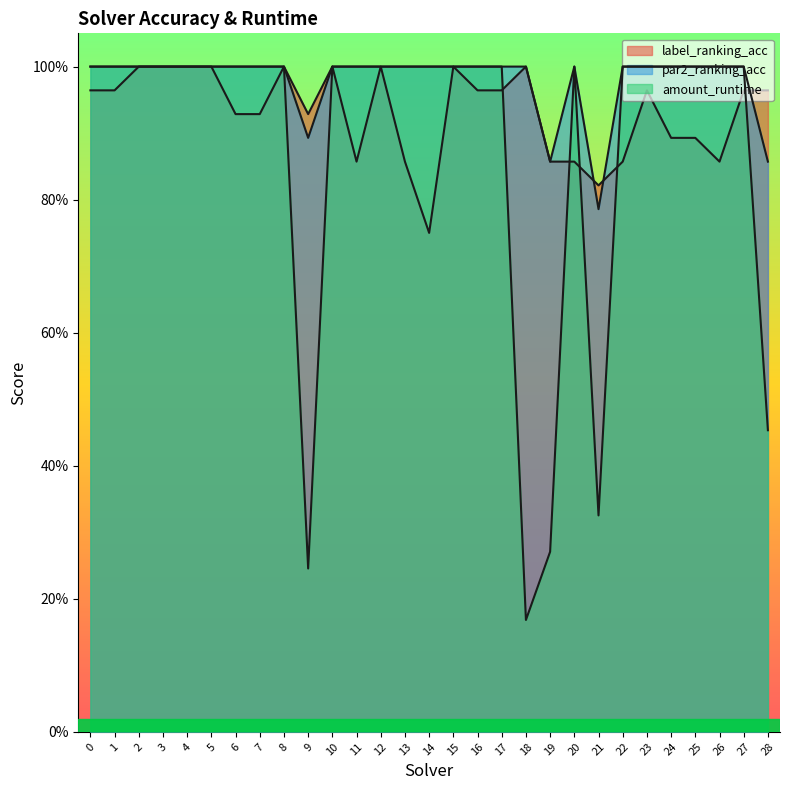

After their last crossing, which series has the higher values: par2_ranking_acc or label_ranking_acc?

label_ranking_acc